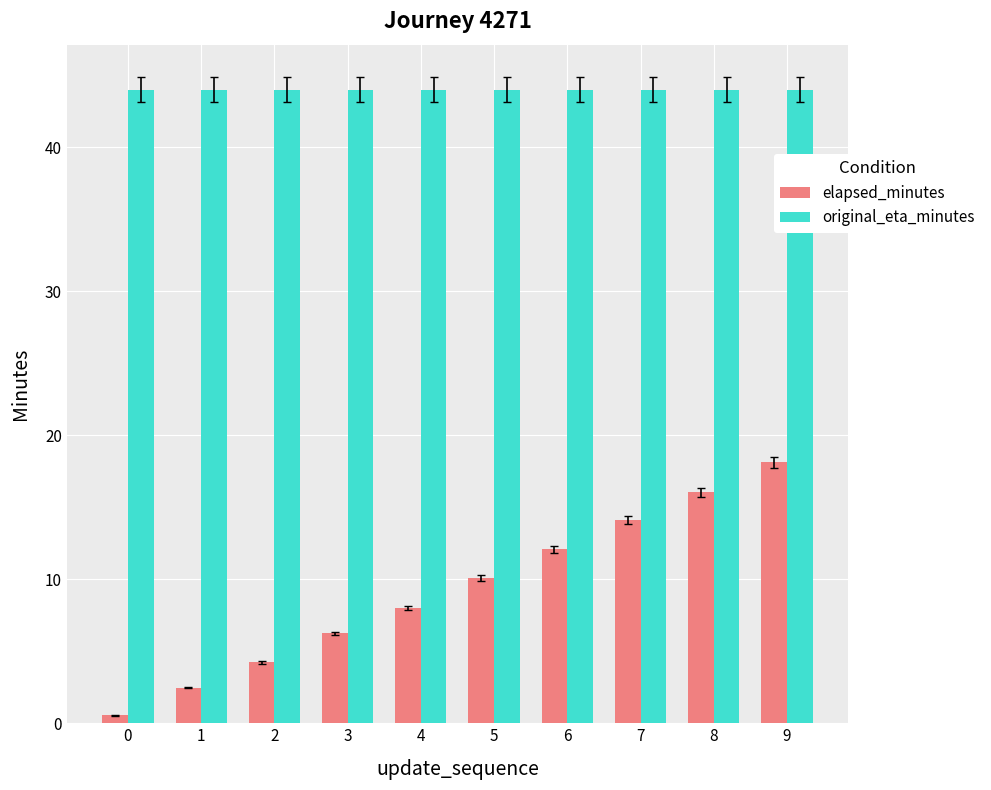

At how many categories does at least one series exceed 0?

10